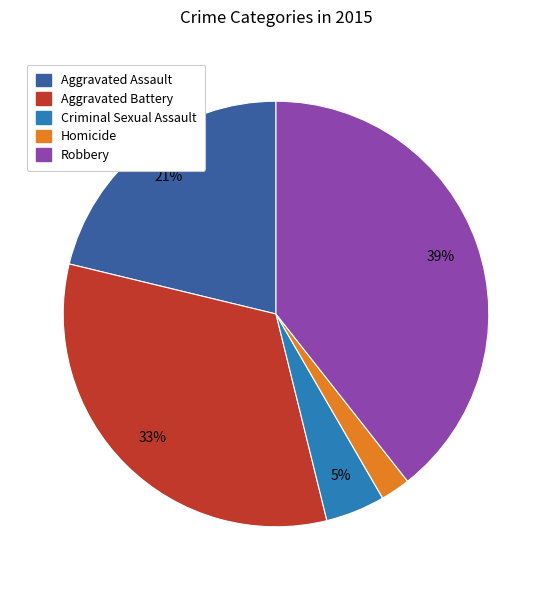

The Robbery slice represents 47% of the pie. True or false?

False